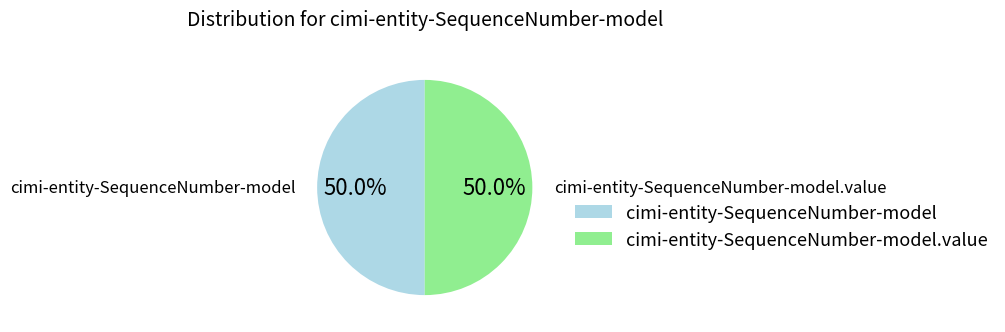

How many slices are in this pie chart?

2